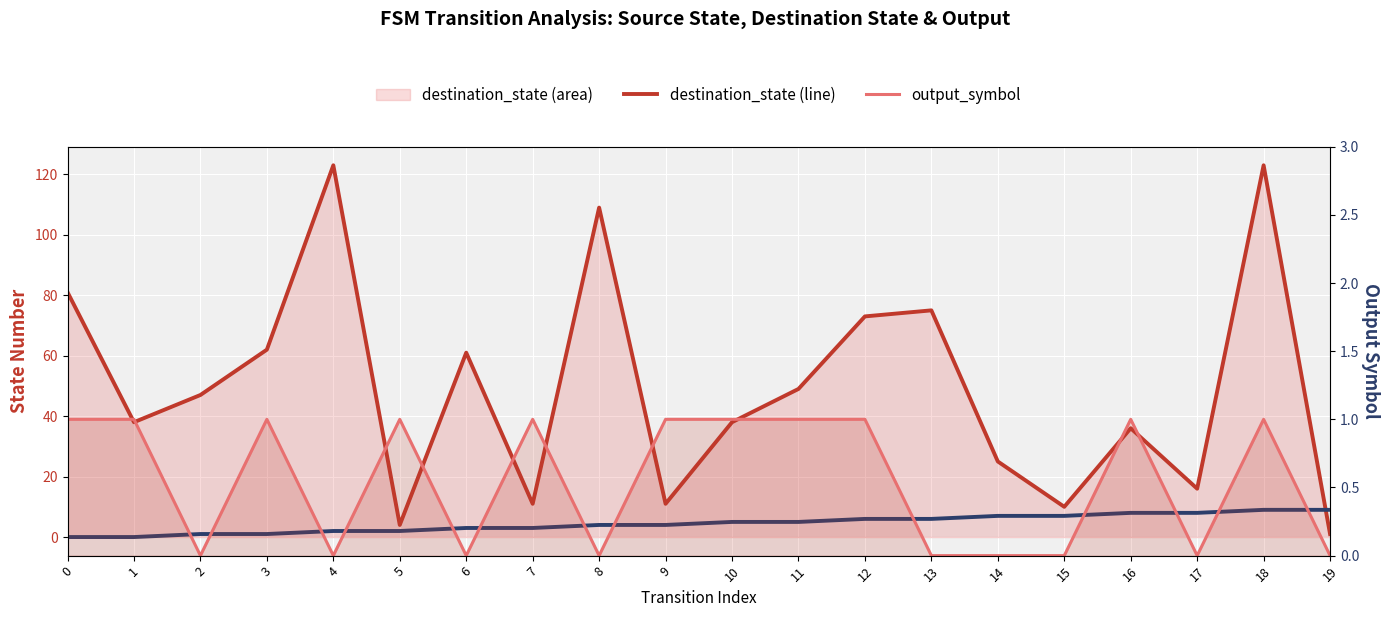

Reading left to right, extract all data points from this chart.

destination_state (line): 0=81	1=38	2=47	3=62	4=123	5=4	6=61	7=11	8=109	9=11	10=38	11=49	12=73	13=75	14=25	15=10	16=36	17=16	18=123	19=1
source_state: 0=0	1=0	2=1	3=1	4=2	5=2	6=3	7=3	8=4	9=4	10=5	11=5	12=6	13=6	14=7	15=7	16=8	17=8	18=9	19=9
output_symbol: 0=1	1=1	2=0	3=1	4=0	5=1	6=0	7=1	8=0	9=1	10=1	11=1	12=1	13=0	14=0	15=0	16=1	17=0	18=1	19=0